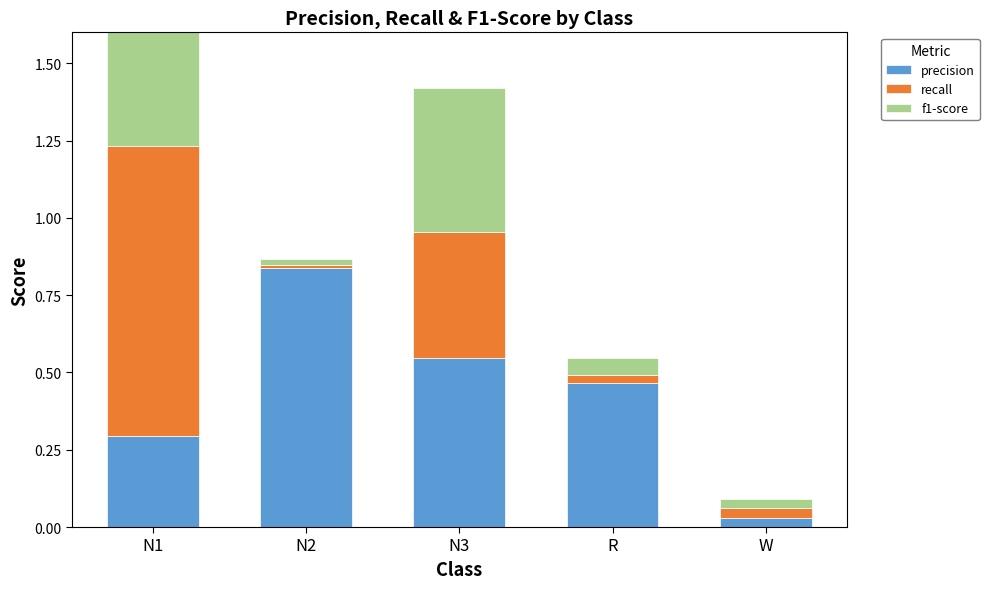

What is the sum of the f1-score values at N2 and N1?

0.5